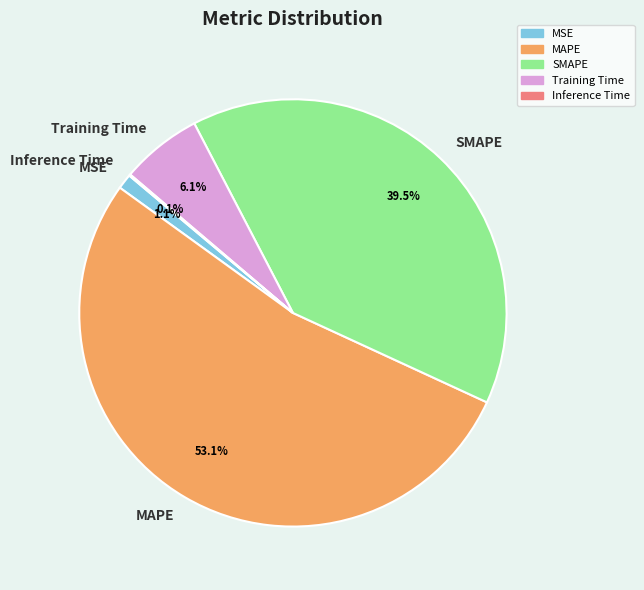

How much of the chart is everything except SMAPE?

60.5%